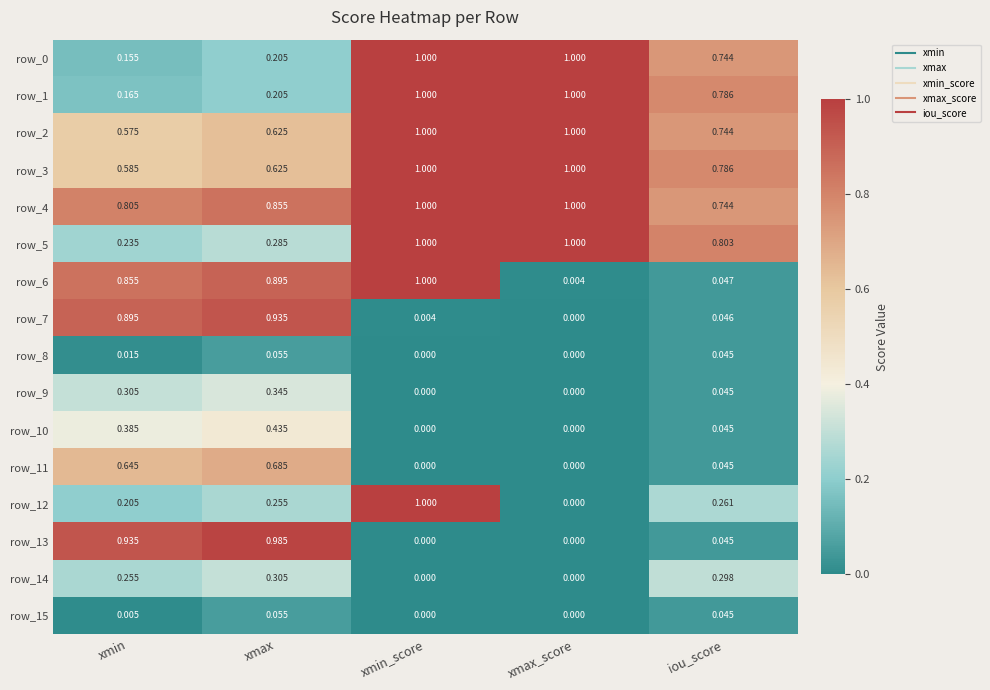

Is it true that row_10 equals 0.0 at iou_score?

True